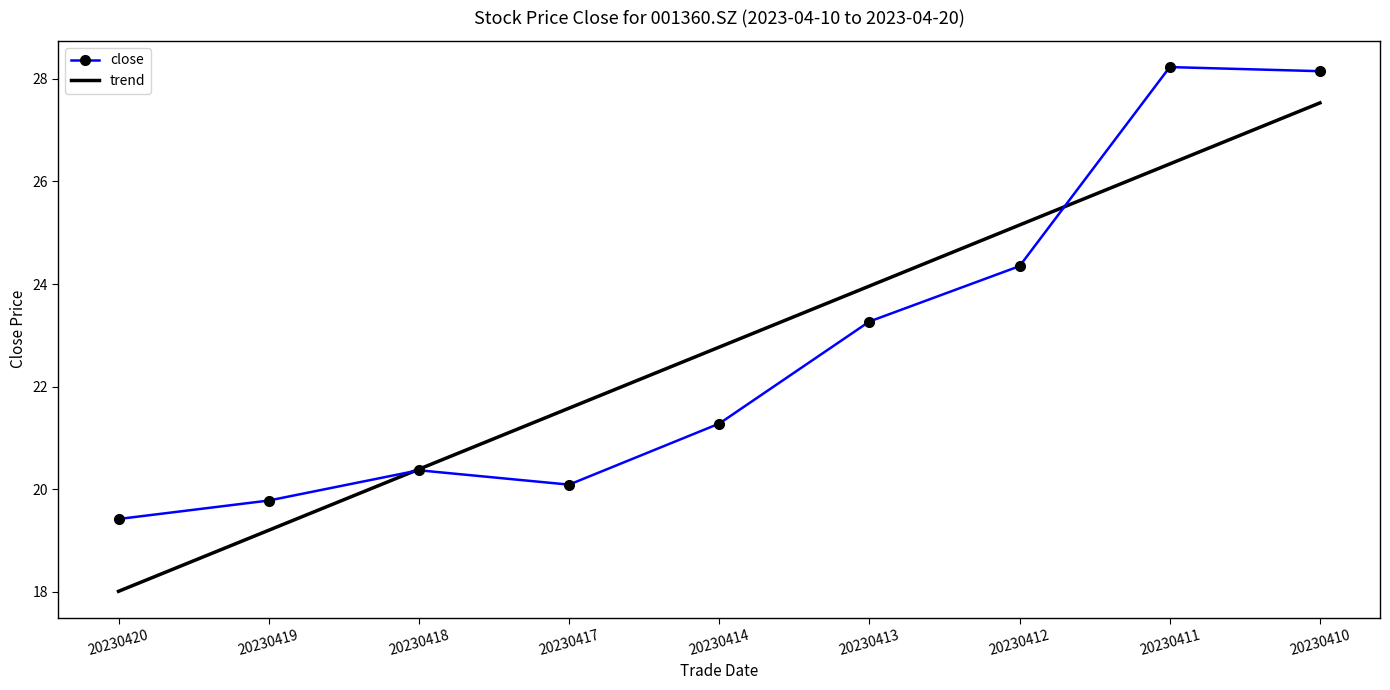

What is the average value of the trend series?

22.8